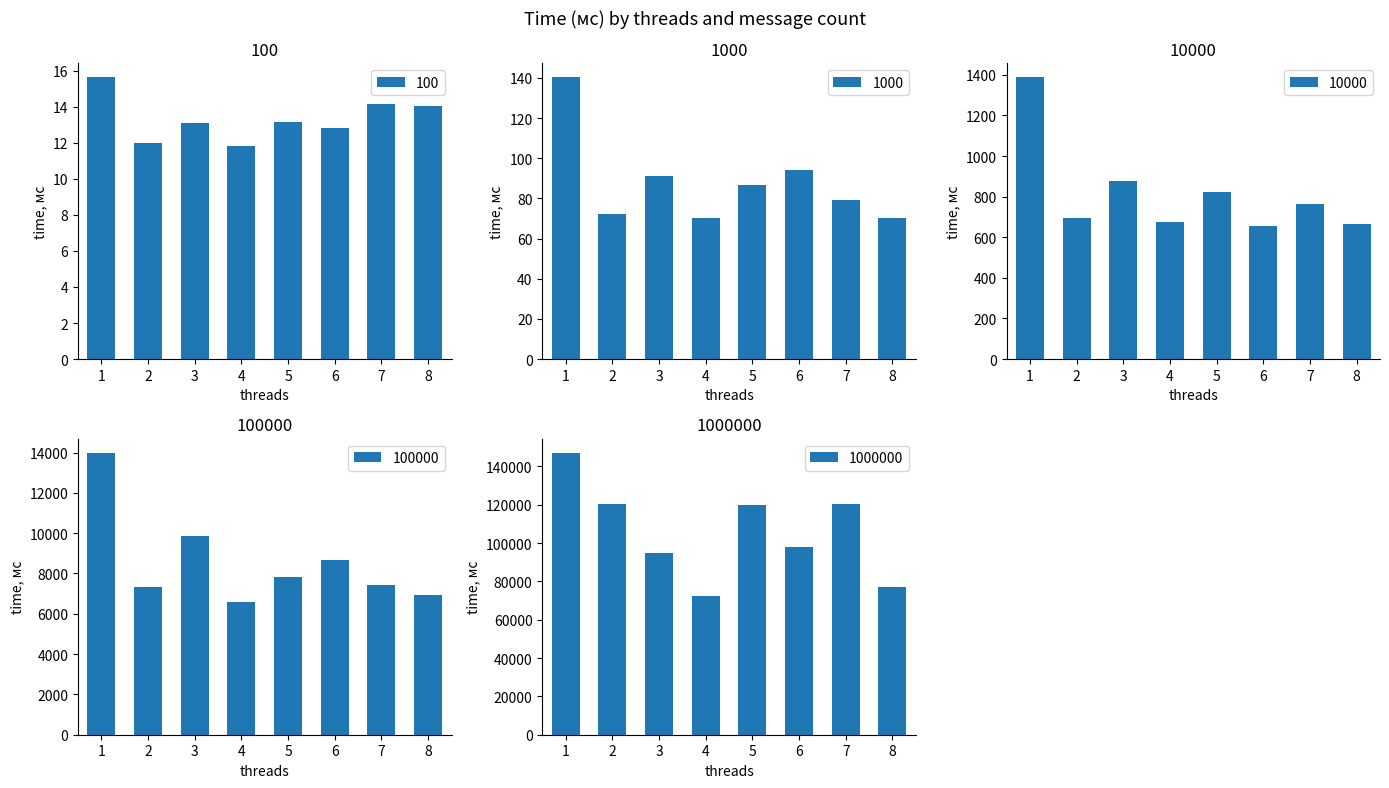

The 100 series shows 14.0 at 8. True or false?

True